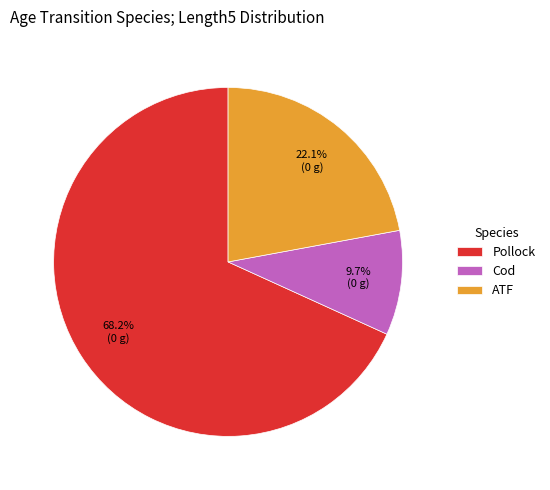

Is it true that Cod is 15% of the pie?

False